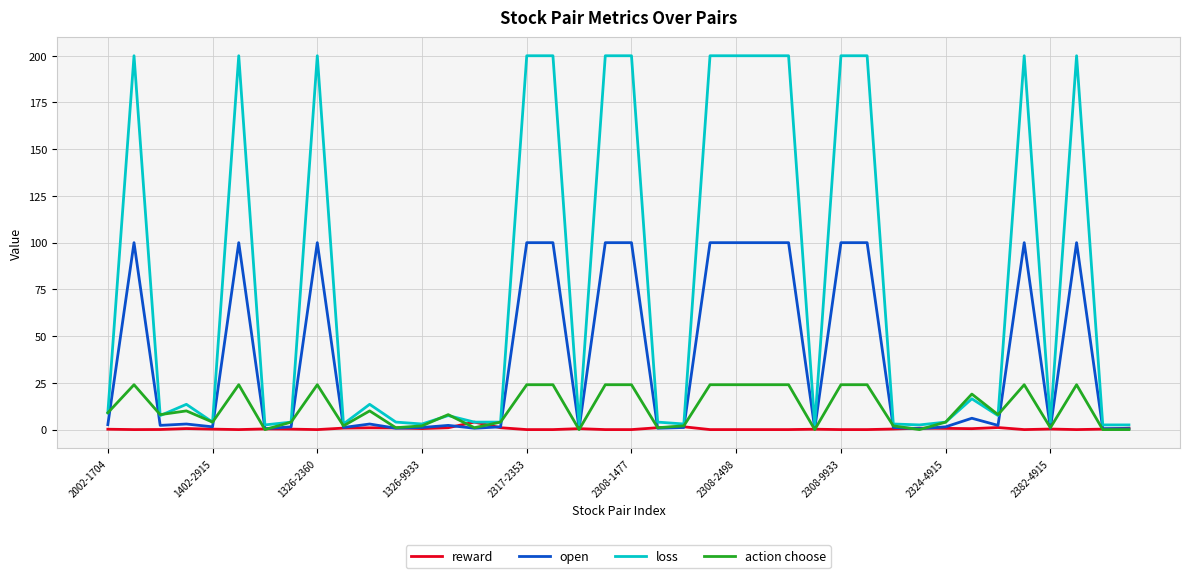

Rank the series by their maximum value, from highest to lowest.

loss, open, action choose, reward